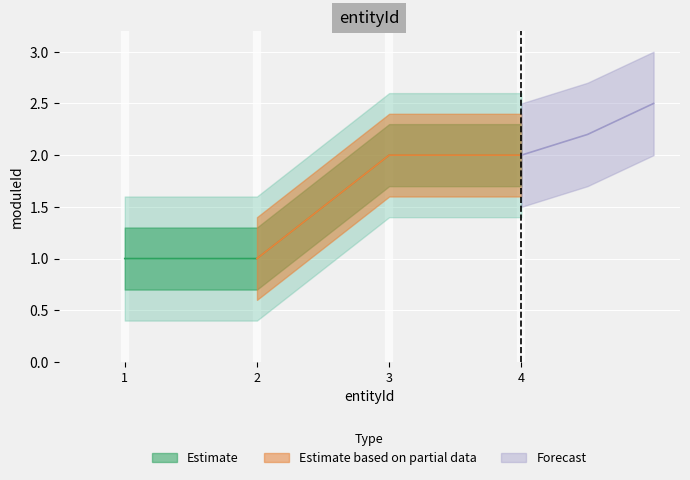

What is the difference between the second highest and minimum values?

1